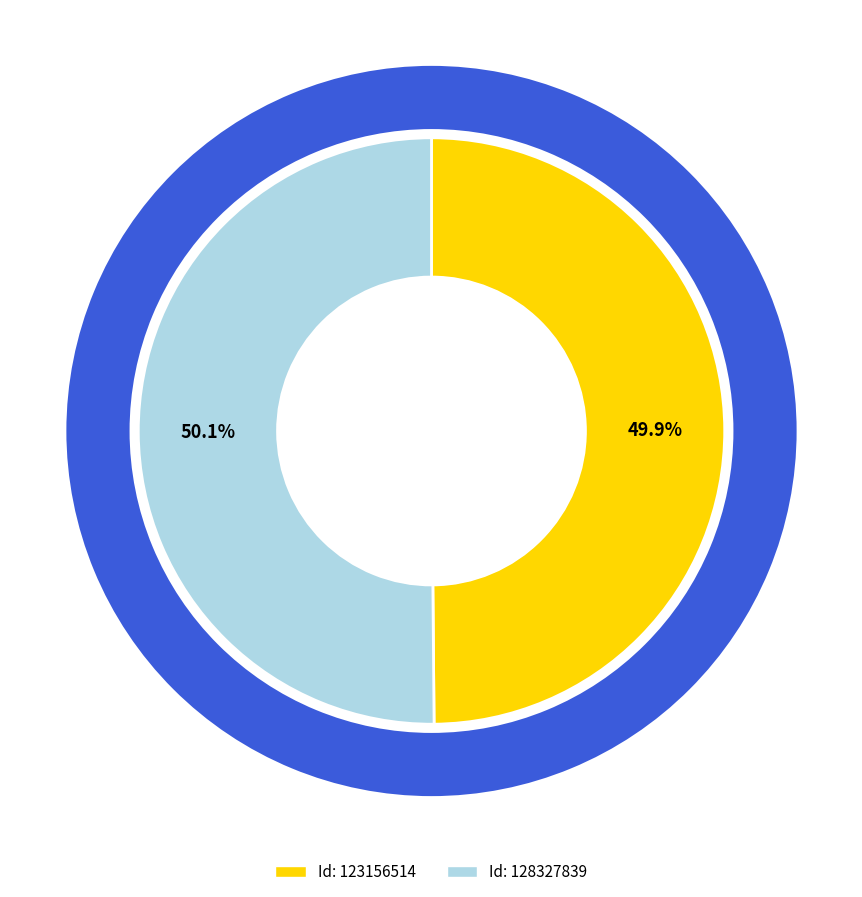

What percentage is the 123156514 slice, to the nearest percent?

50%